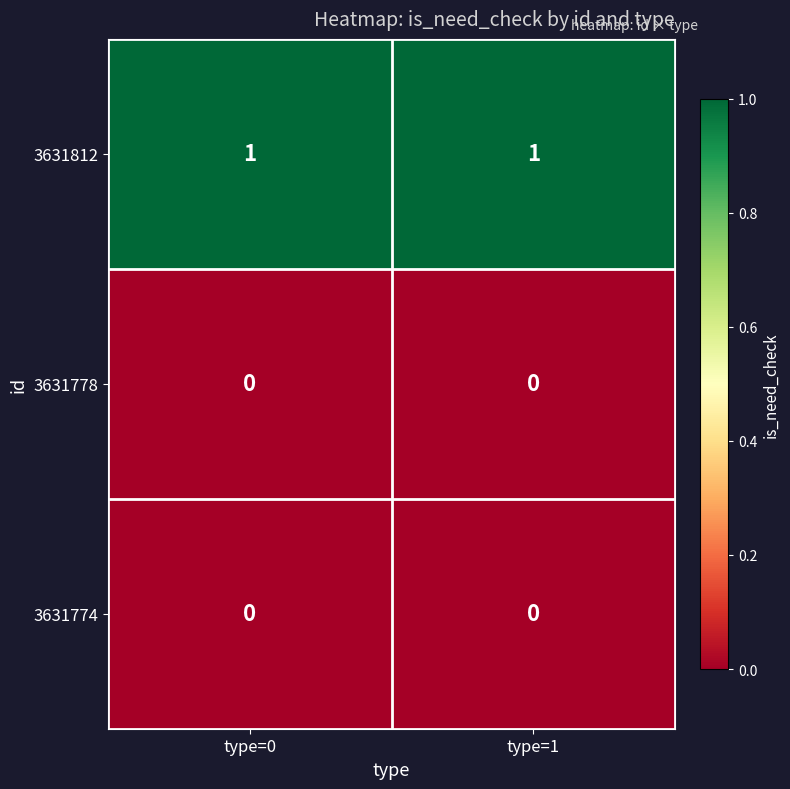

What is the total value across all series at type=1?

1